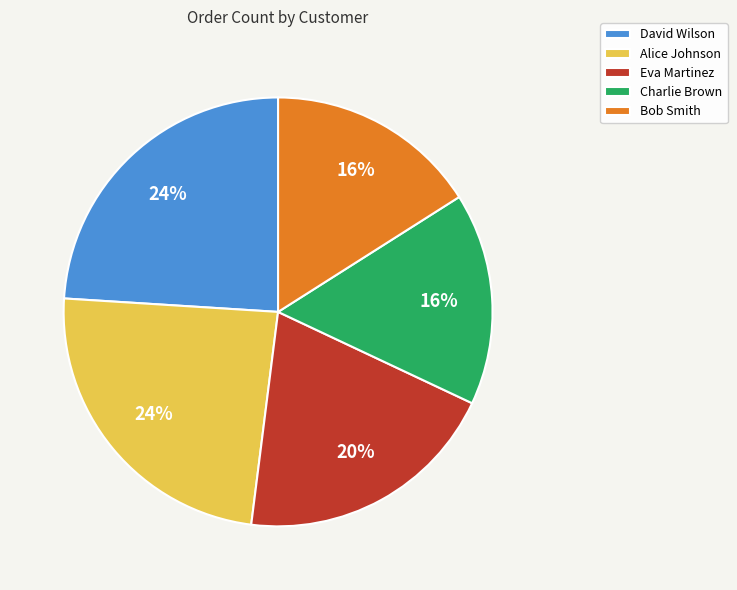

Do Eva Martinez and David Wilson together represent more than half of the pie?

No